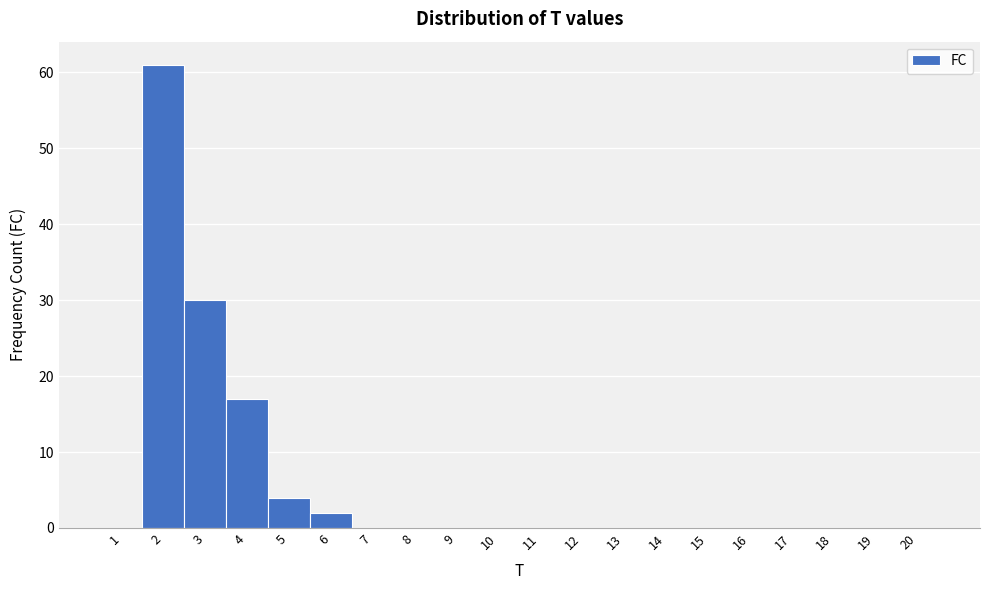

Reading left to right, list every bar in this chart as the range it spans on the x-axis followed by its height. The values are not printed on the chart, so give them approximately, as read against the axis.

0.5 to 1.5: 0
1.5 to 2.5: 61
2.5 to 3.5: 30
3.5 to 4.5: 17
4.5 to 5.5: 4
5.5 to 6.5: 2
6.5 to 7.5: 0
7.5 to 8.5: 0
8.5 to 9.5: 0
9.5 to 10.5: 0
10.5 to 11.5: 0
11.5 to 12.5: 0
12.5 to 13.5: 0
13.5 to 14.5: 0
14.5 to 15.5: 0
15.5 to 16.5: 0
16.5 to 17.5: 0
17.5 to 18.5: 0
18.5 to 19.5: 0
19.5 to 20.5: 0